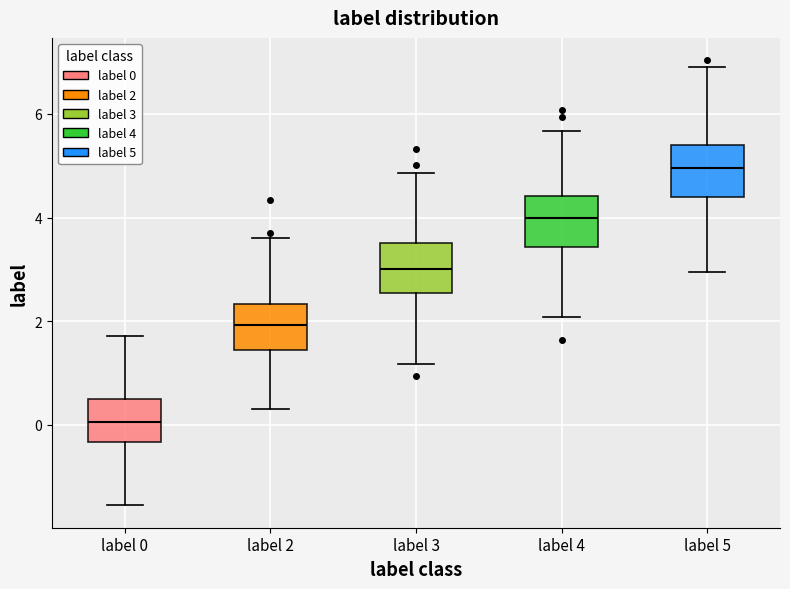

Reading left to right, read every box against the y-axis: the position of its median line, the range the box covers, and the ends of its whiskers. The values are not printed on the chart, so give them approximately, as read against the axis.

label 0: median 0.0, box -0.4 to 0.4, whiskers -1.6 to 1.8
label 2: median 2.0, box 1.4 to 2.4, whiskers 0.2 to 3.6
label 3: median 3.0, box 2.6 to 3.6, whiskers 1.2 to 4.8
label 4: median 4.0, box 3.4 to 4.4, whiskers 2.0 to 5.6
label 5: median 5.0, box 4.4 to 5.4, whiskers 3.0 to 7.0